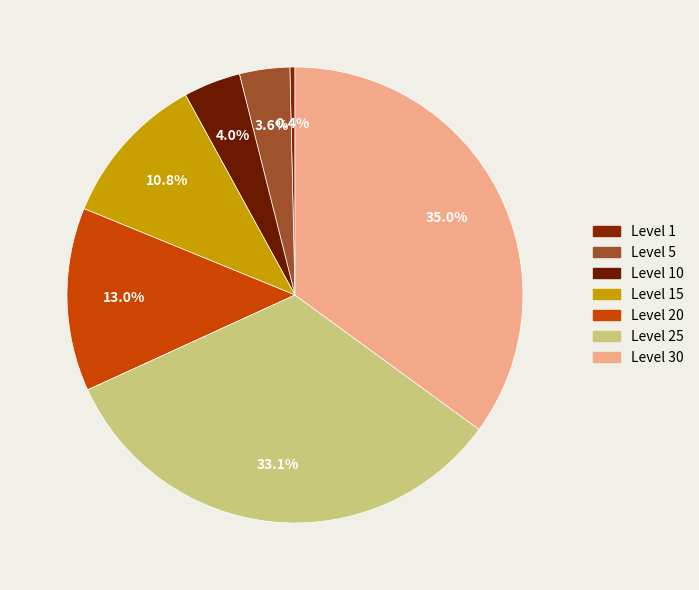

Count the number of slices in the pie.

7